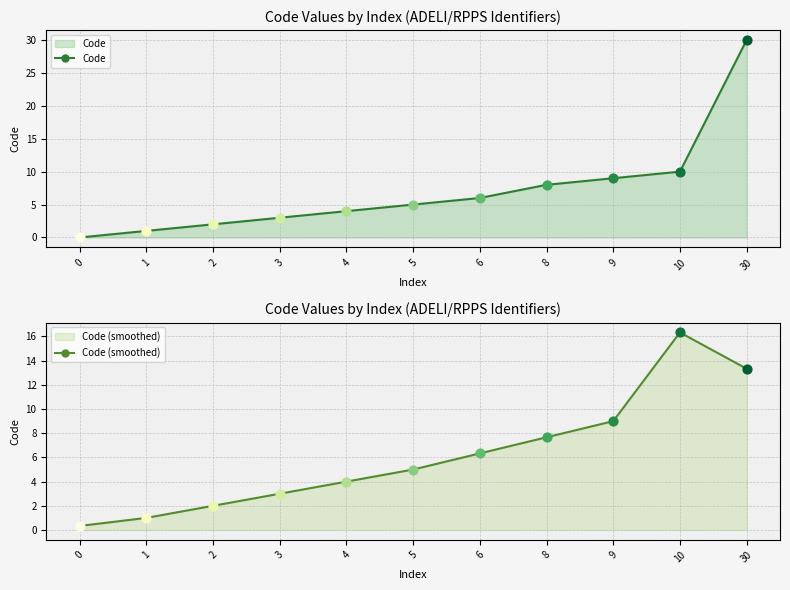

What are all the series names shown in the legend?

Code, Code (smoothed)